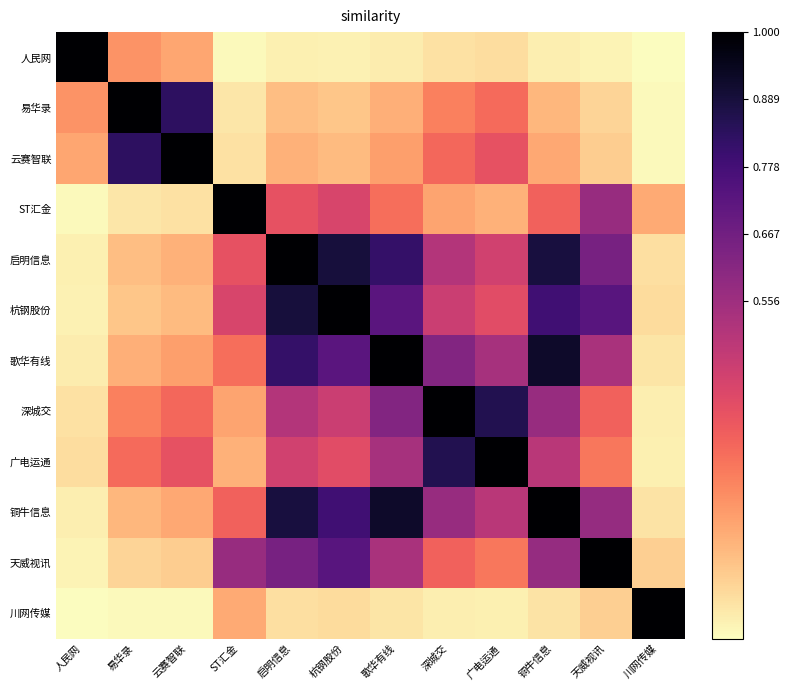

List the series in order of their peak value, lowest first.

人民网, 易华录, 云赛智联, ST汇金, 启明信息, 杭钢股份, 歌华有线, 深城交, 广电运通, 铜牛信息, 天威视讯, 川网传媒